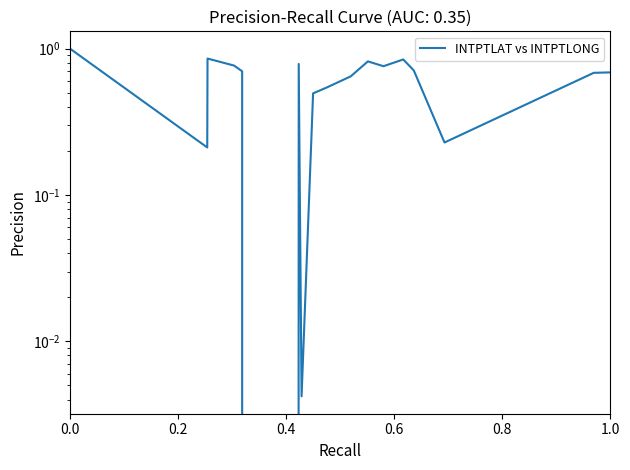

What is the value of the 9th point from the left?

0.5